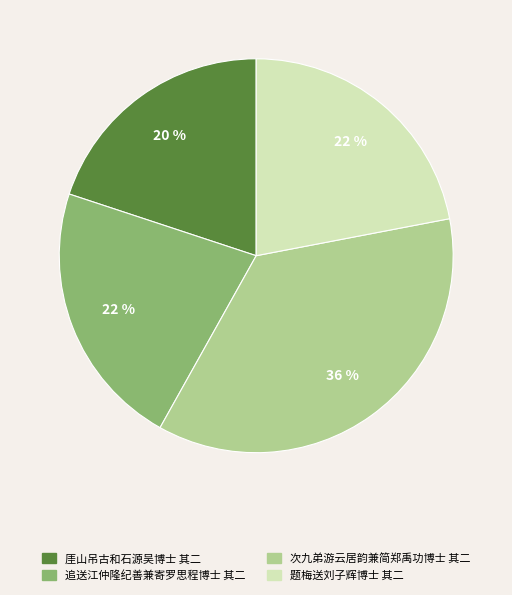

Is there any slice that represents more than half of the pie?

No